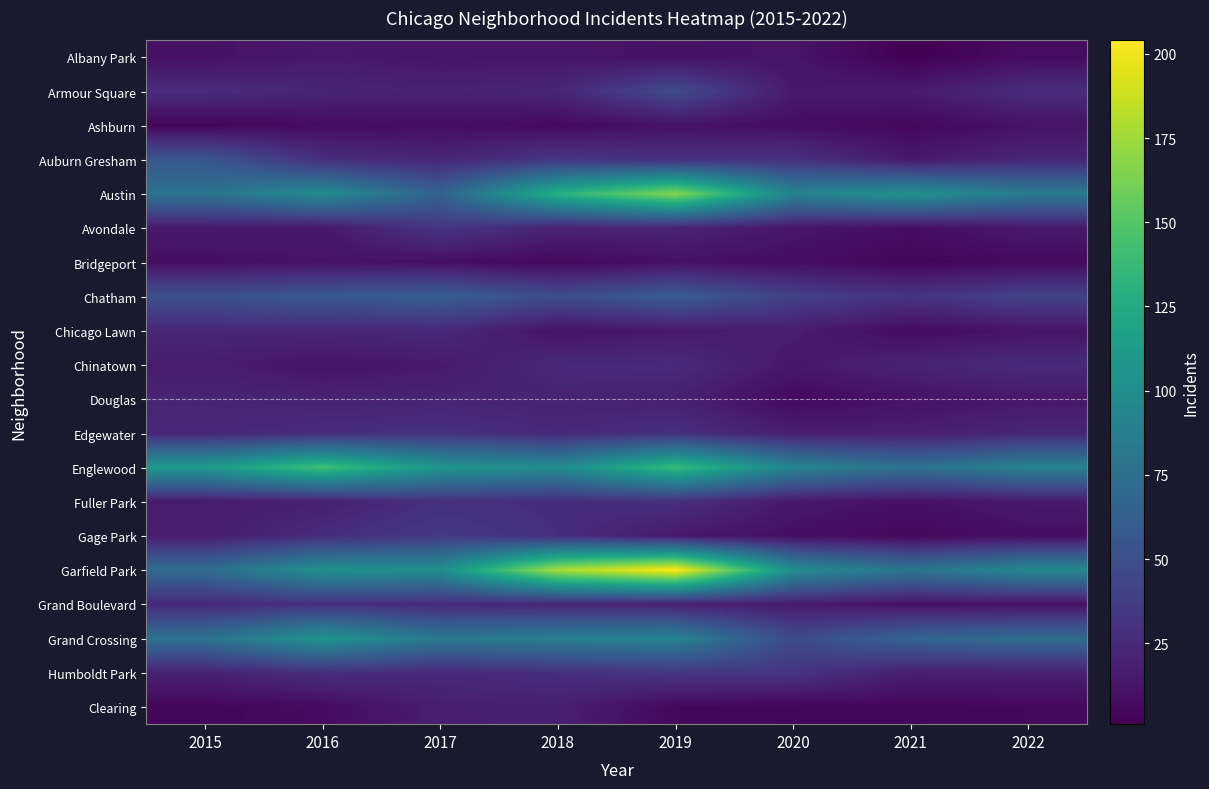

Which series has the largest total across all categories?

Garfield Park